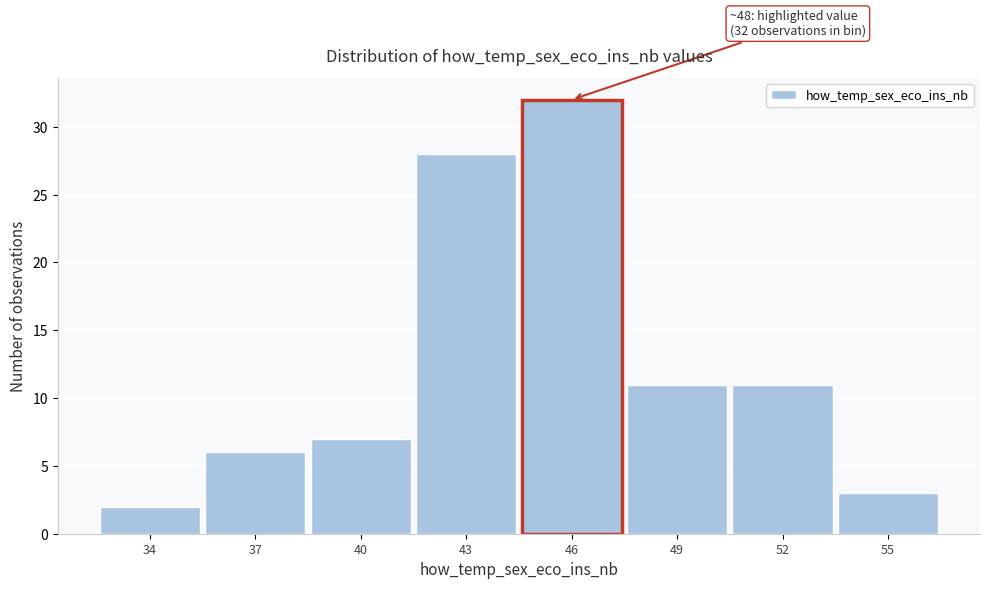

Reading right to left, list all the values displayed in this chart.

55=3	52=11	49=11	46=32	43=28	40=7	37=6	34=2